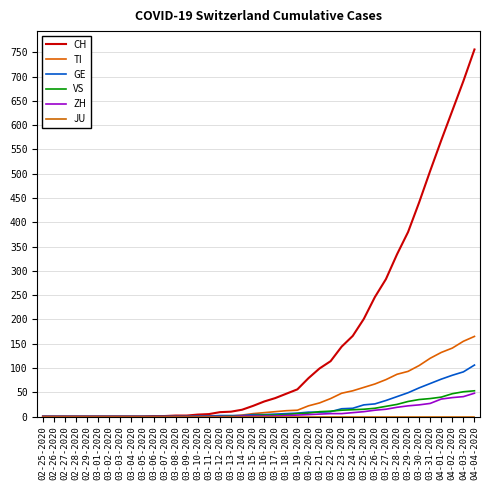

True or false: VS and ZH cross at least once.

False